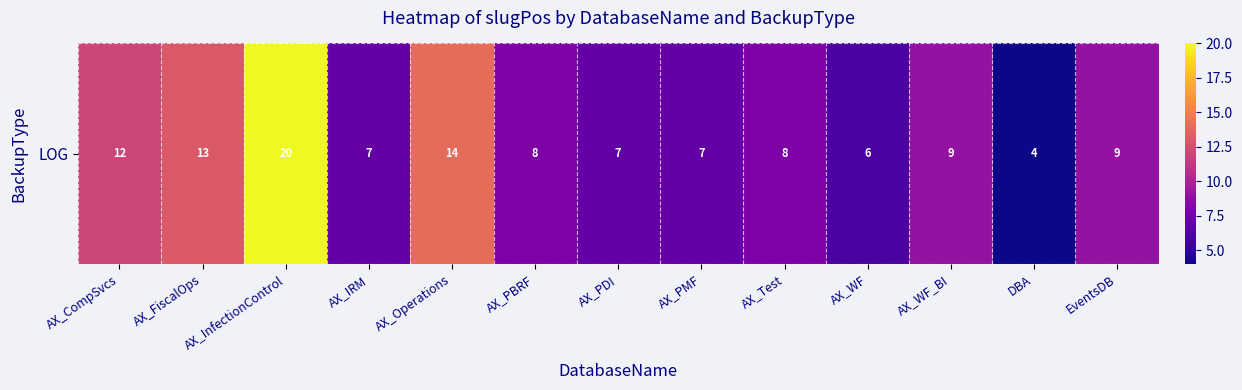

Rank the categories by value from lowest to highest.

DBA, AX_WF, AX_IRM, AX_PDI, AX_PMF, AX_PBRF, AX_Test, AX_WF_BI, EventsDB, AX_CompSvcs, AX_FiscalOps, AX_Operations, AX_InfectionControl